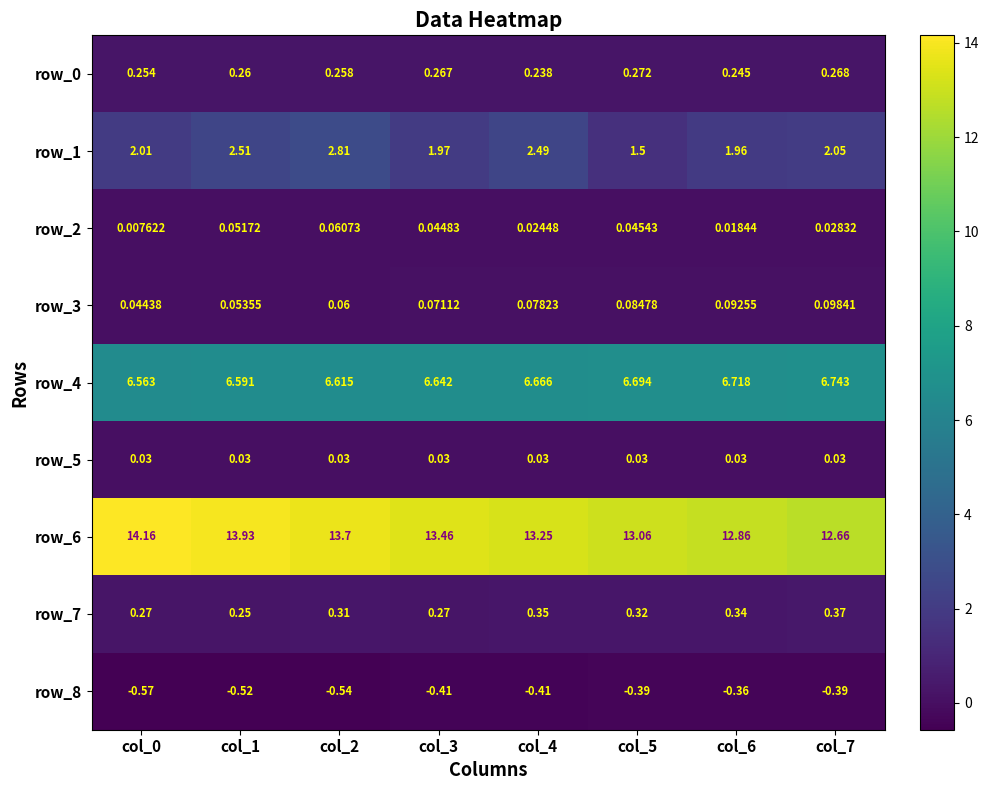

What is the sum of the row_1 values at col_4 and col_6?

4.5